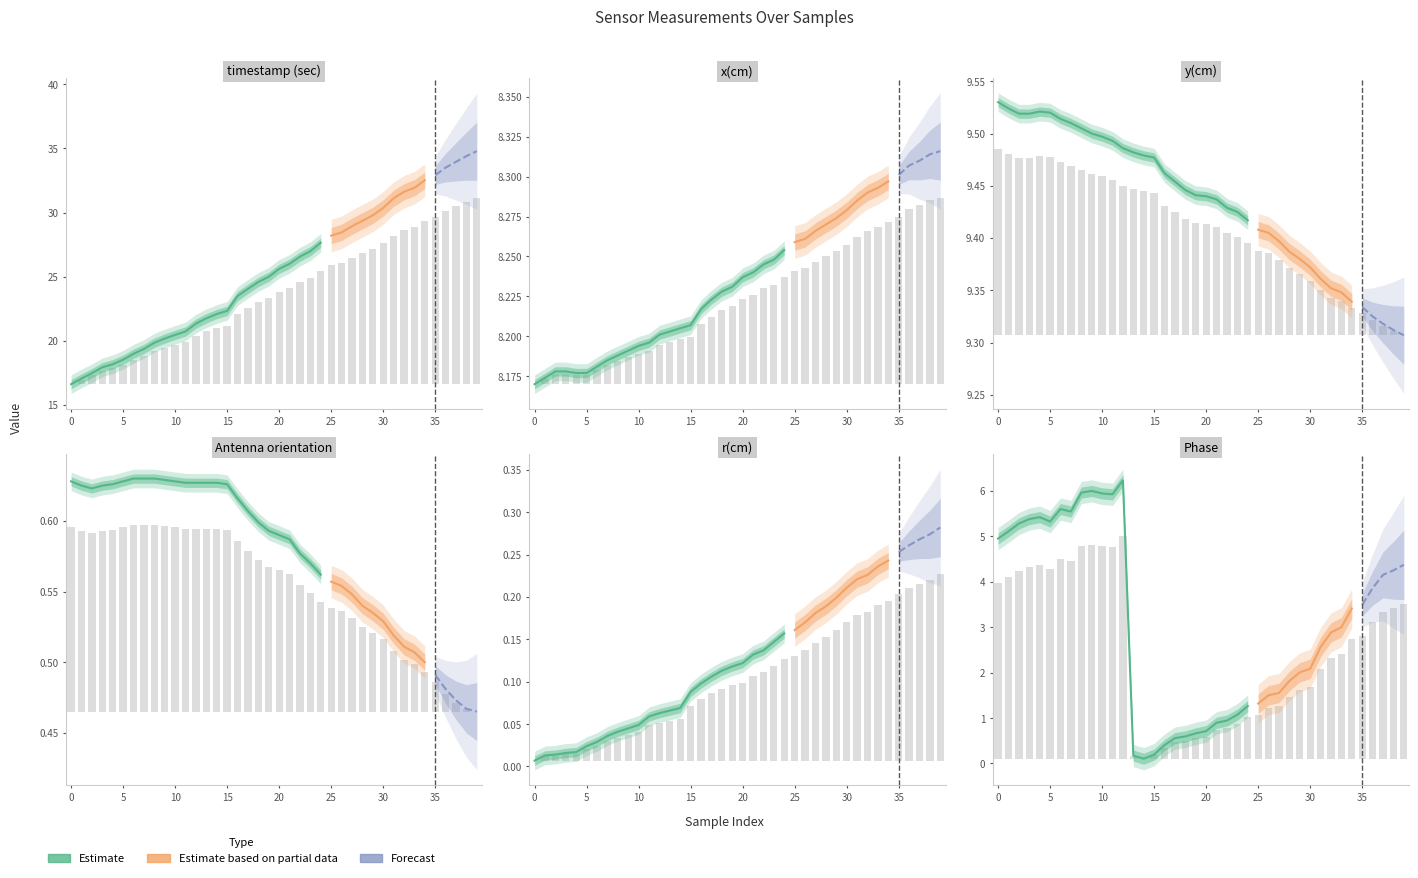

What is the difference between the maximum and minimum values in the Antenna orientation series?

0.1